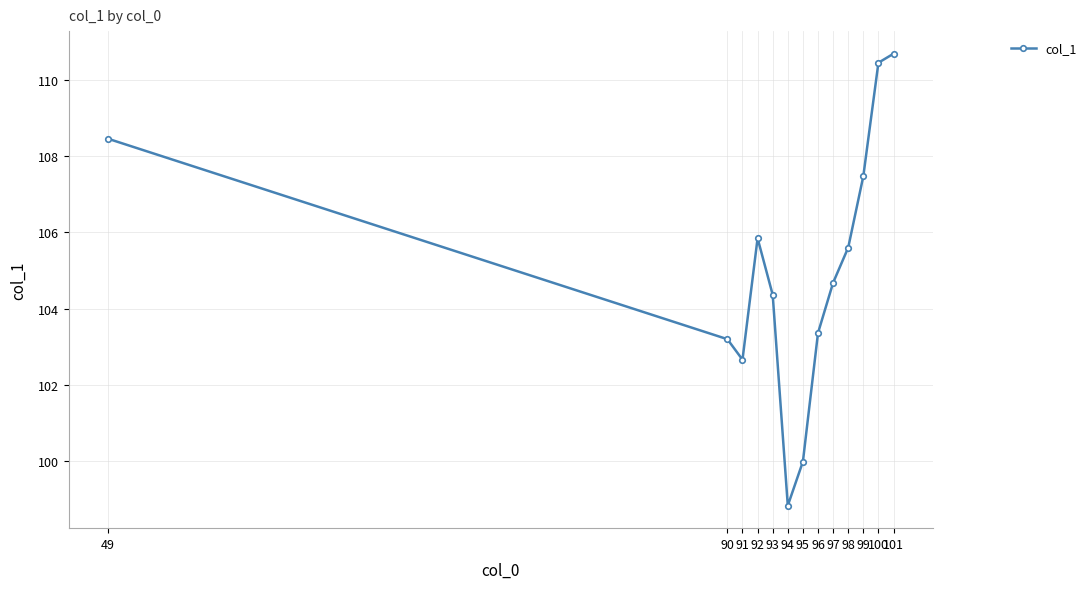

Rank the categories by value from highest to lowest.

101, 100, 49, 99, 92, 98, 97, 93, 96, 90, 91, 95, 94